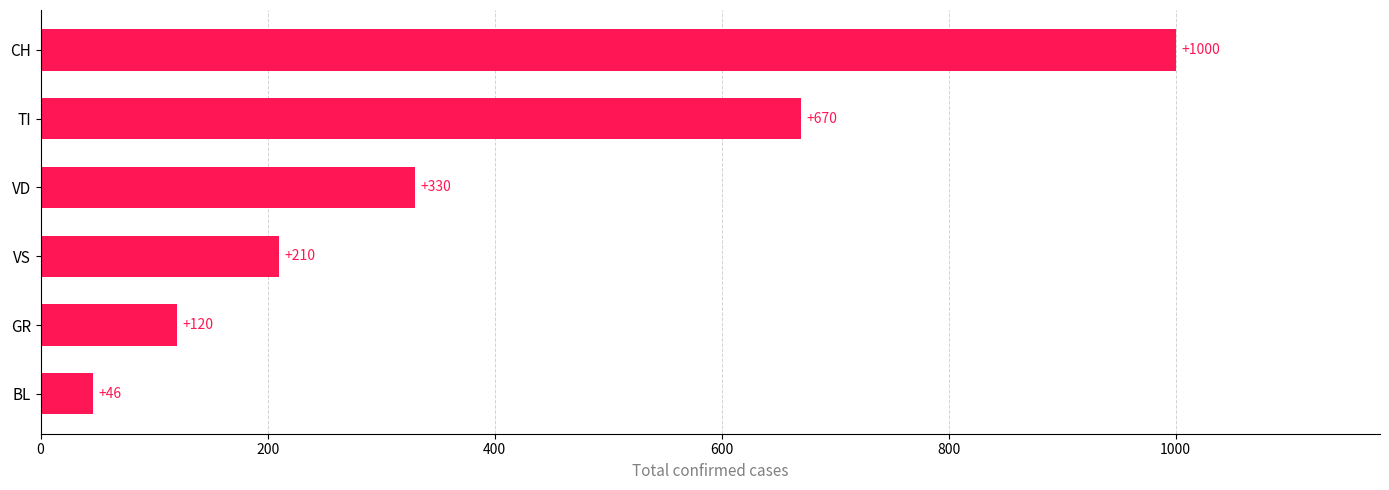

List the labels in order of value, smallest first.

BL, GR, VS, VD, TI, CH